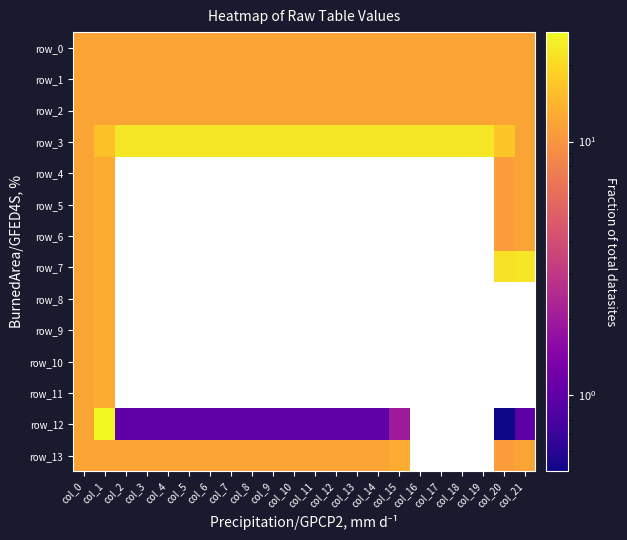

The row_3 series shows 23.0 at col_17. True or false?

True